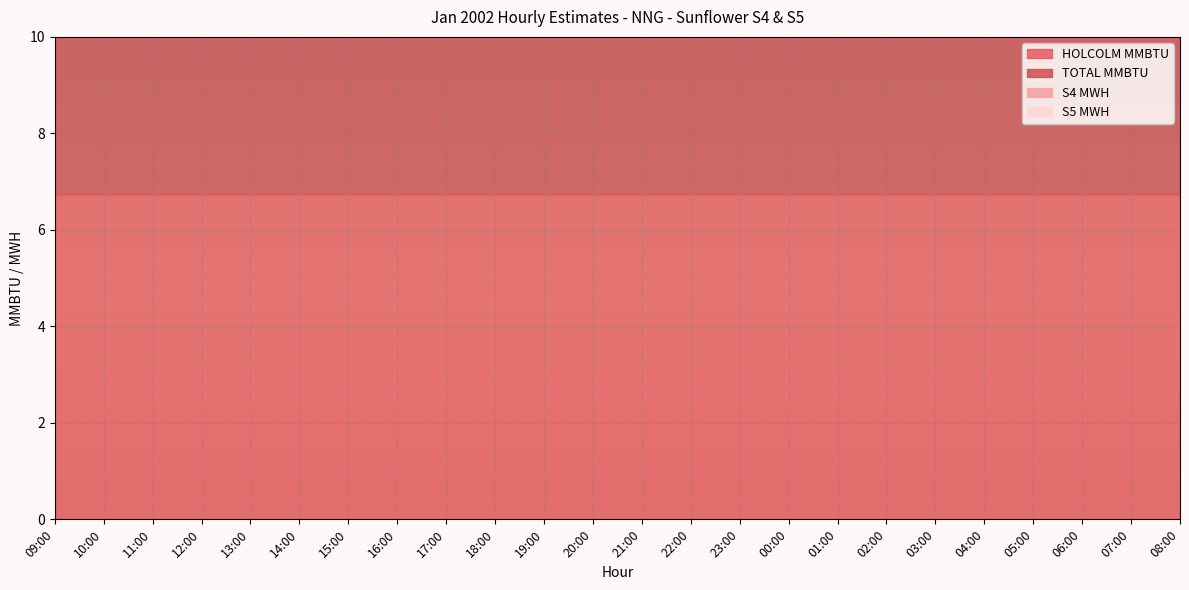

What are all the series names shown in the legend?

HOLCOLM MMBTU, TOTAL MMBTU, S4 MWH, S5 MWH